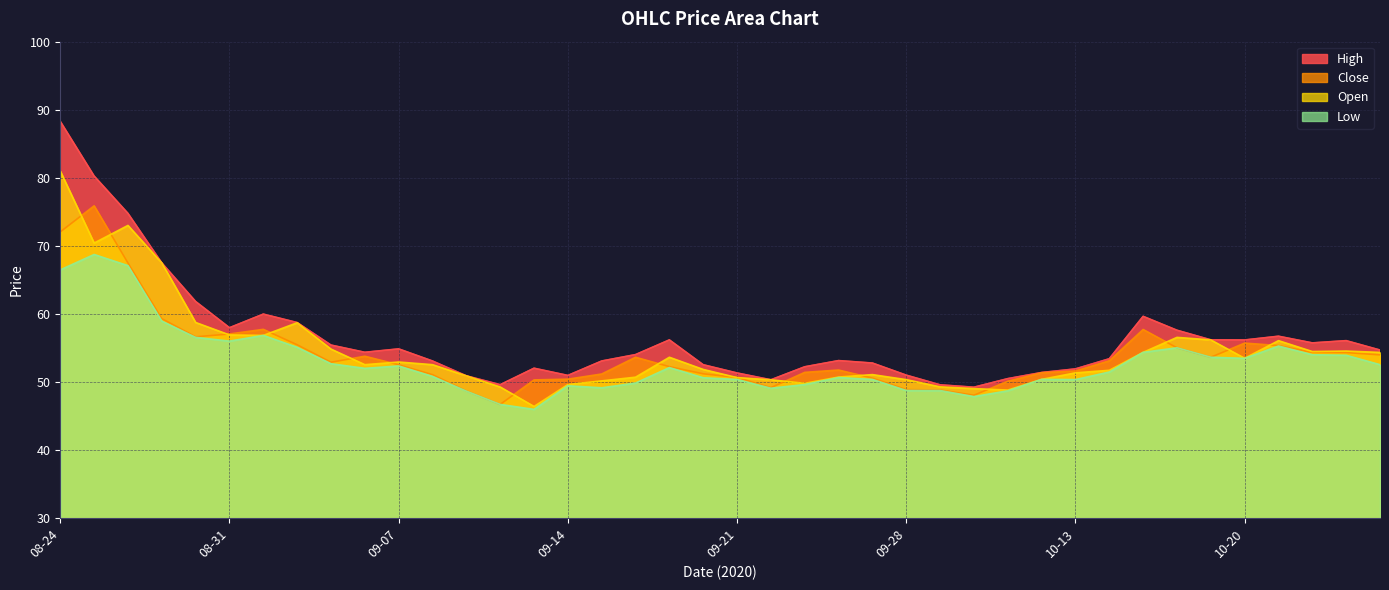

What is the label of the 20th point from the right?

09-21